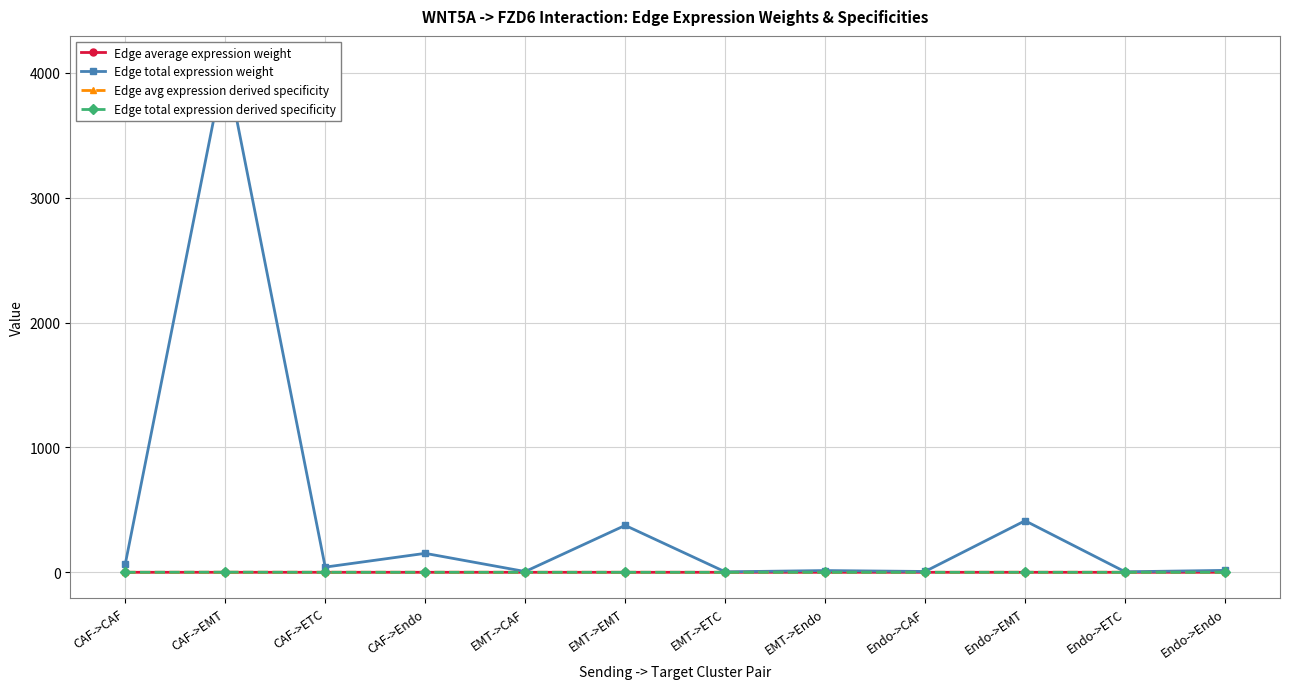

Reading left to right, transcribe all the data shown in this chart.

Edge average expression weight: 0.0	0.1	0.0	0.1	0.0	0.0	0.0	0.0	0.0	0.0	0.0	0.0
Edge total expression weight: 66.3	4092.0	41.6	151.8	6.1	375.7	3.8	13.9	6.7	413.0	4.2	15.3
Edge avg expression derived specificity: 0.0	0.3	0.2	0.3	0.0	0.0	0.0	0.0	0.0	0.1	0.0	0.1
Edge total expression derived specificity: 0.0	0.8	0.0	0.0	0.0	0.1	0.0	0.0	0.0	0.1	0.0	0.0